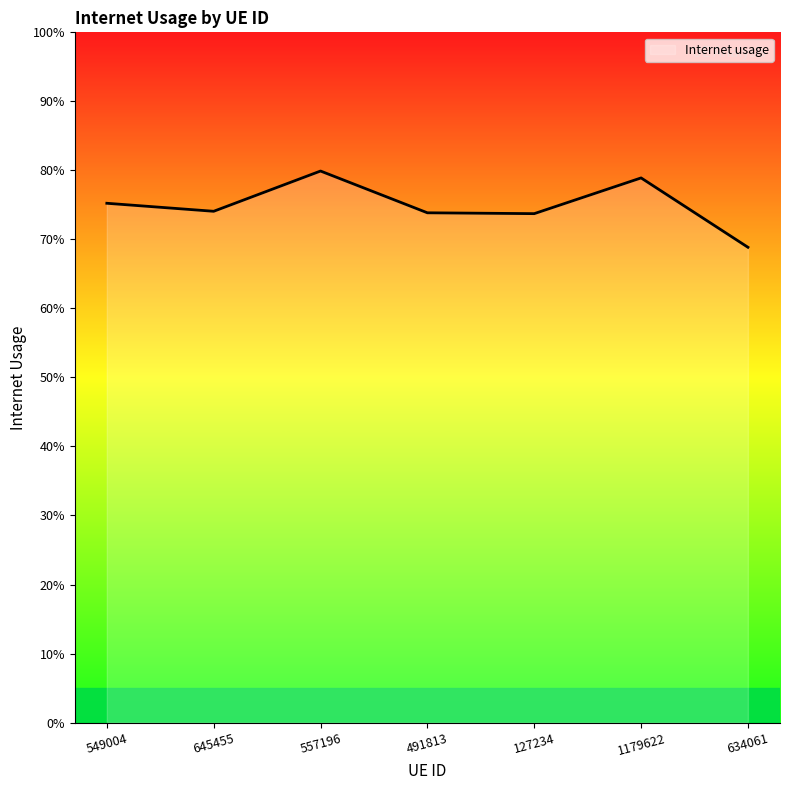

List the labels in order of value, smallest first.

634061, 127234, 491813, 645455, 549004, 1179622, 557196